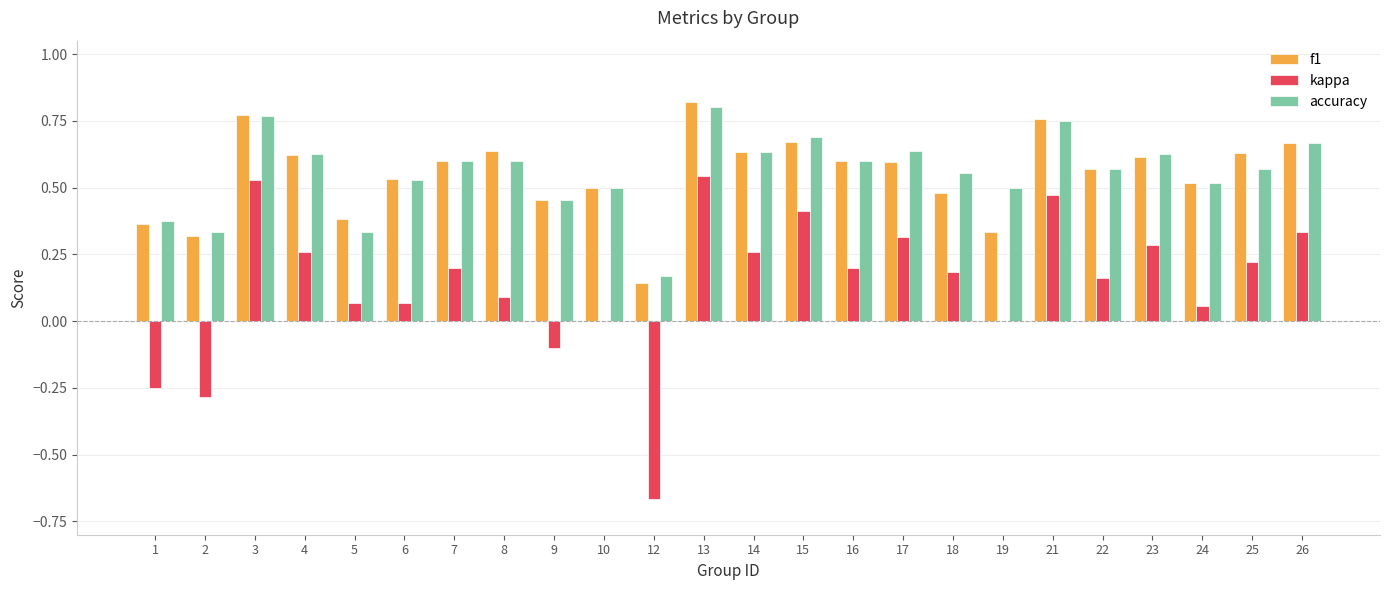

Is it true that accuracy equals 1.0 at 8?

False